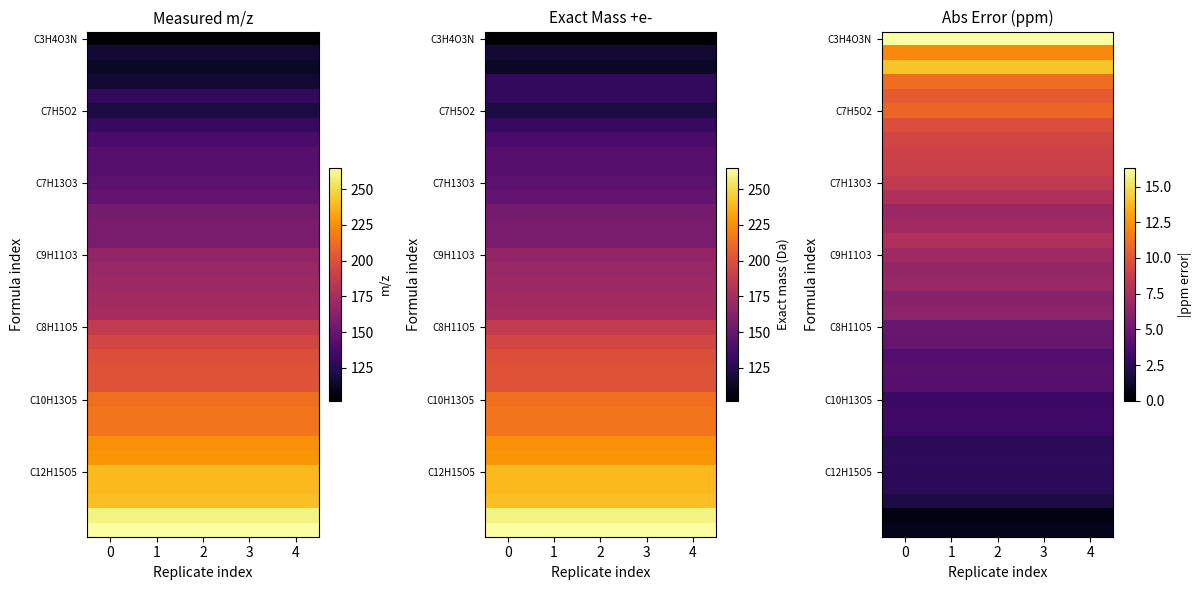

What value does the C3H4O3N series have at 0?

16.3